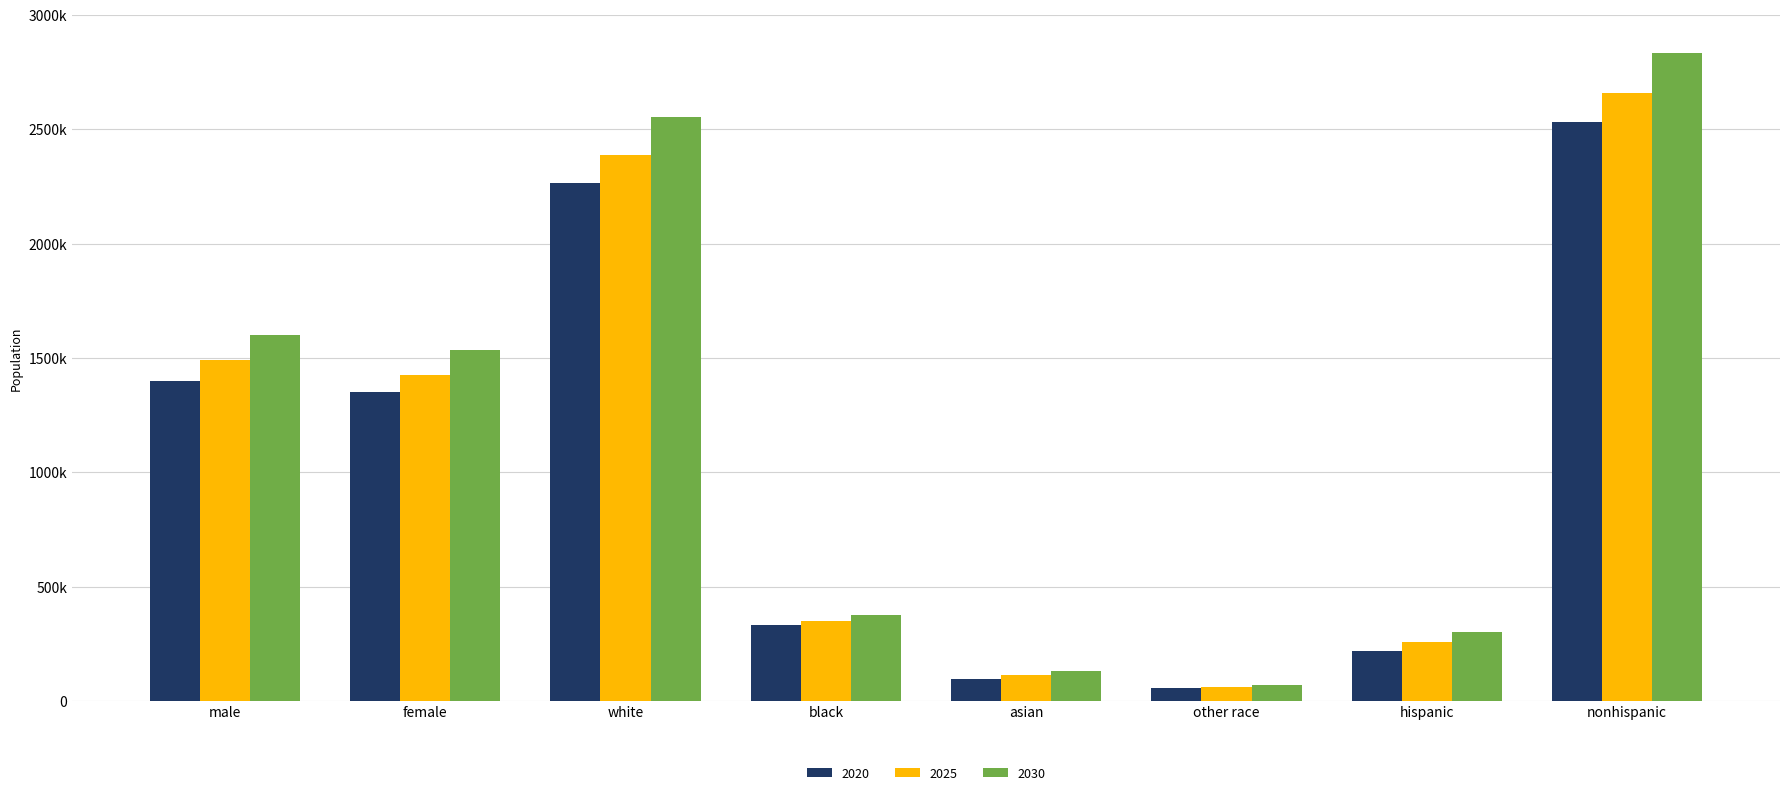

Is it true that 2030 equals 2324404 at male?

False